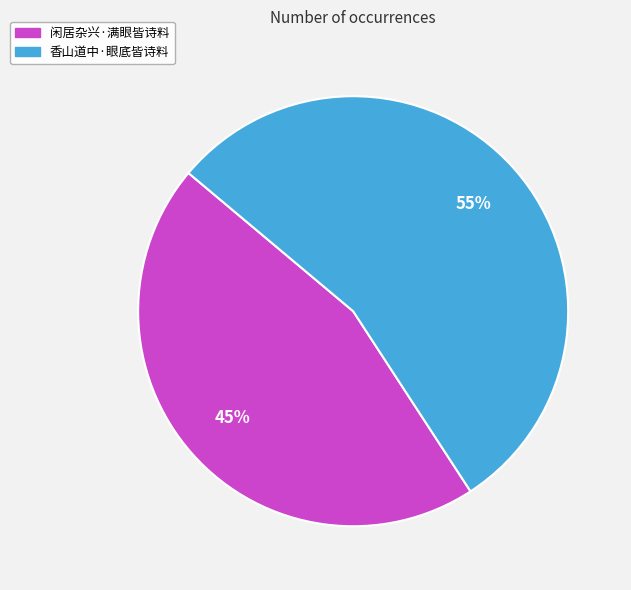

Combined, do 闲居杂兴·满眼皆诗料 and 香山道中·眼底皆诗料 account for over 50%?

Yes